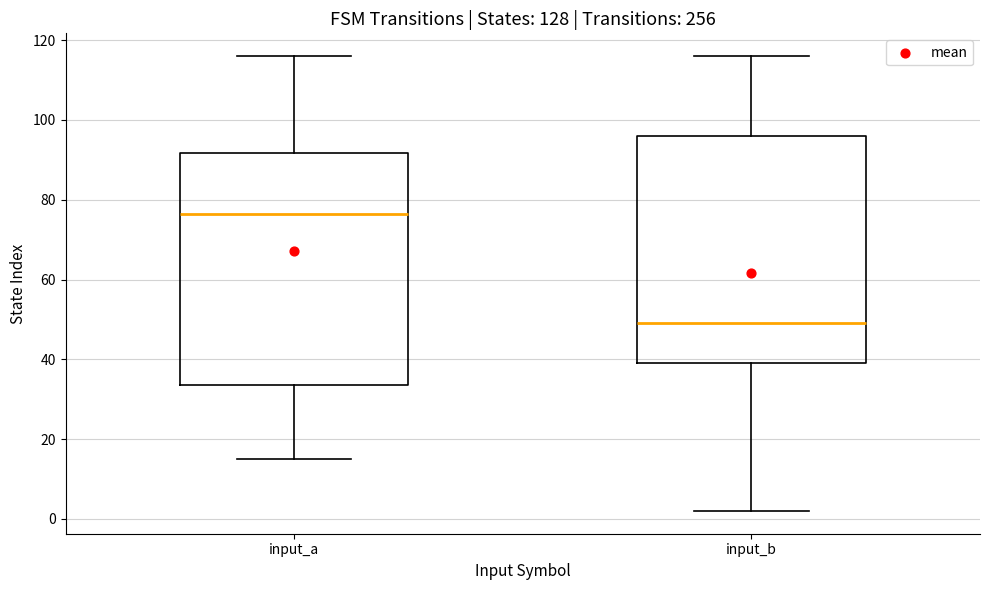

Where is the lower edge of the box for input_b on the y-axis? The values are not printed on the chart, so give them approximately, as read against the axis.

40